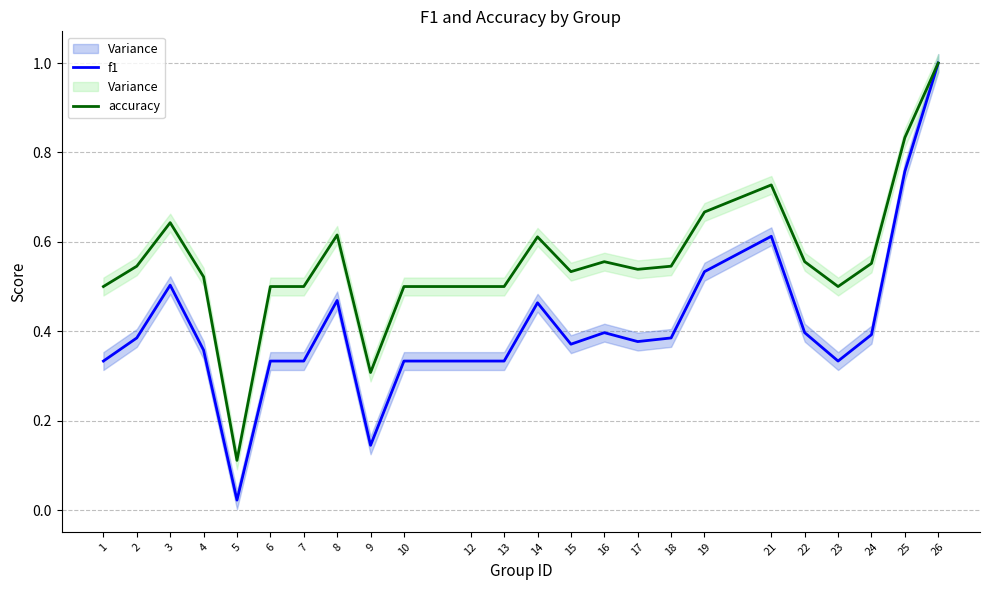

Between 2 and 24, which series saw the biggest shift?

f1